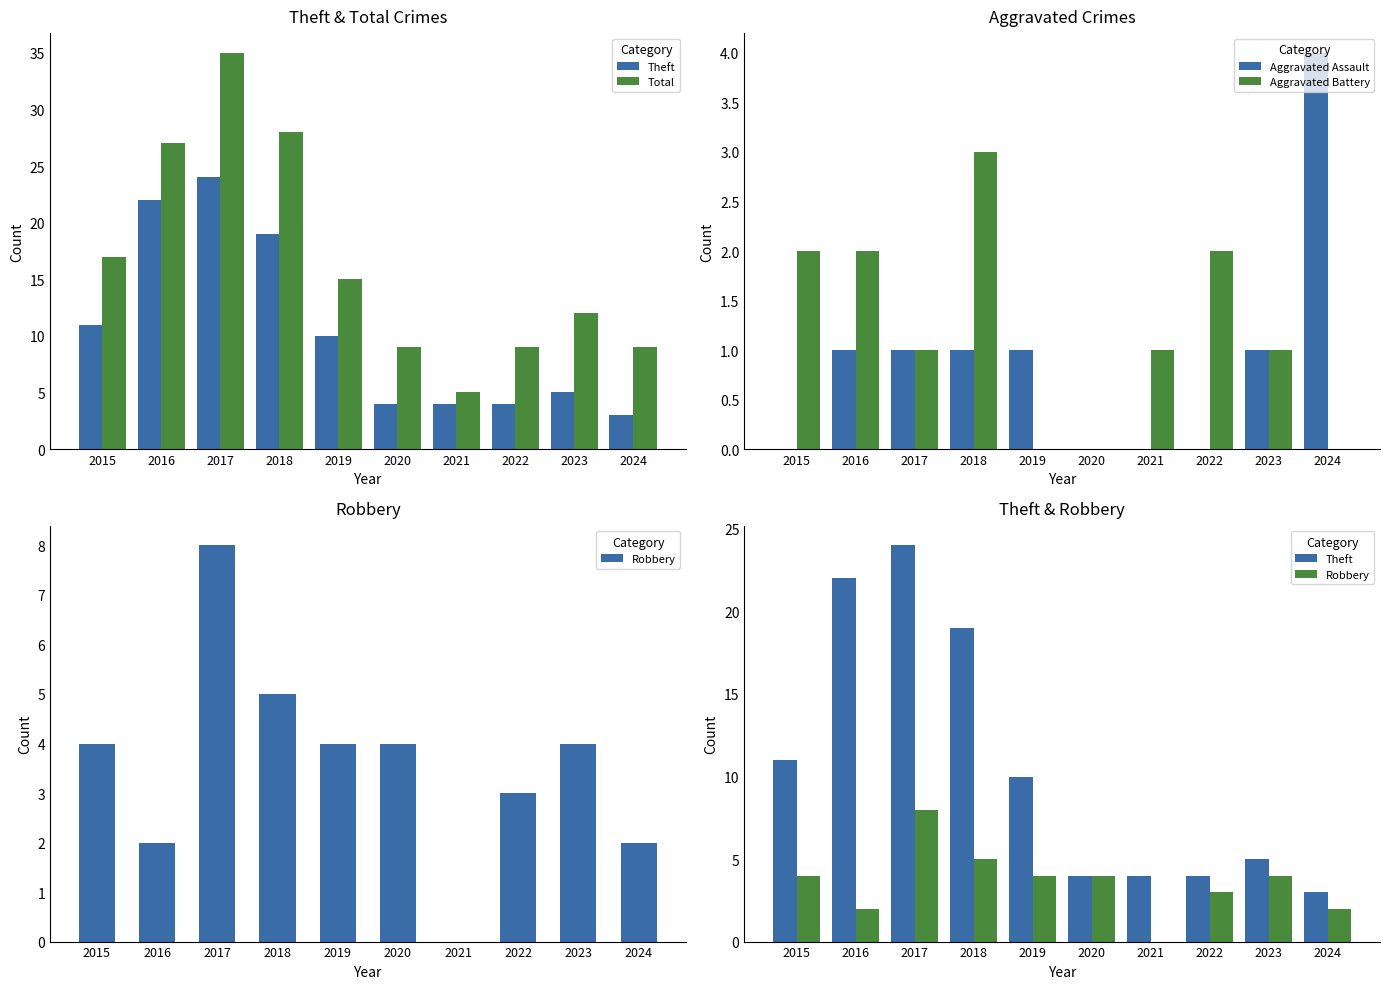

Are the bars grouped side by side (vs. stacked)?

Yes